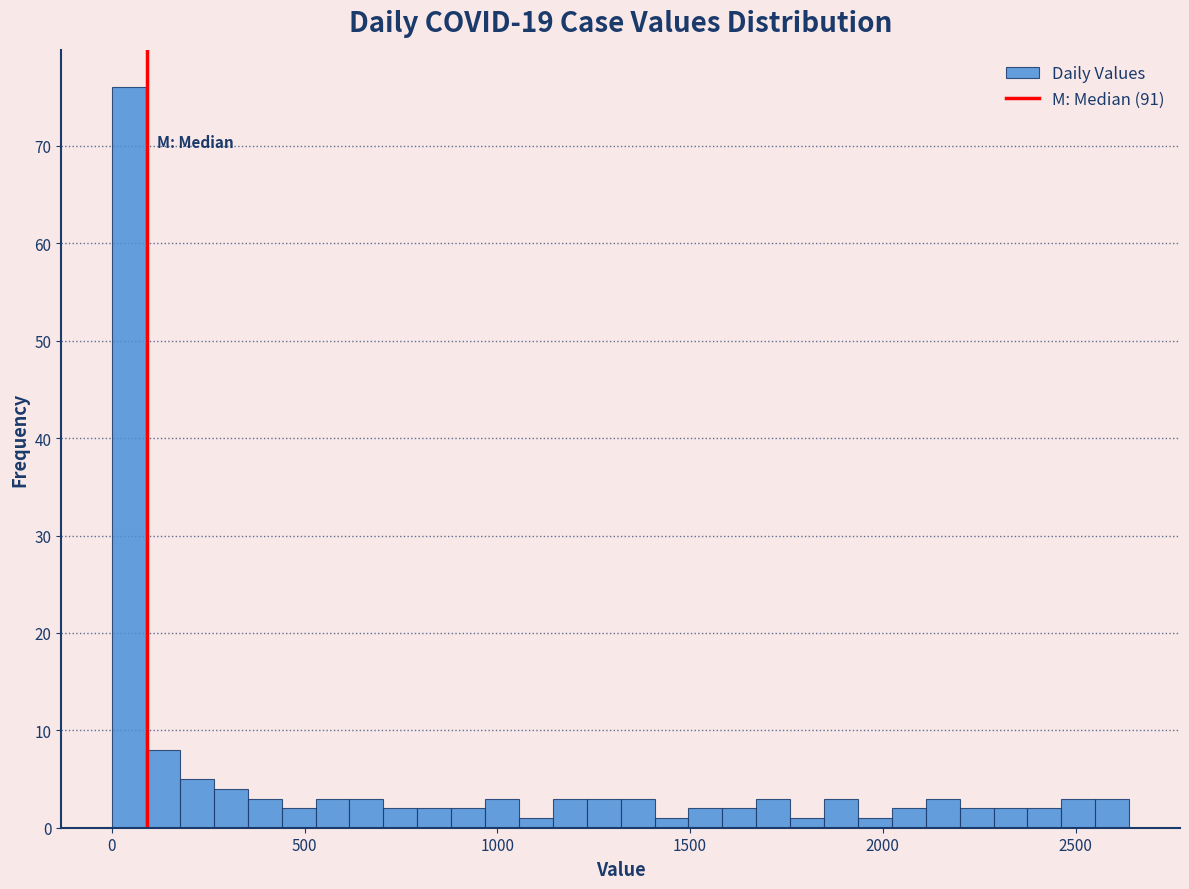

Read against the x-axis, roughly where is the centre of the tallest bar?

50